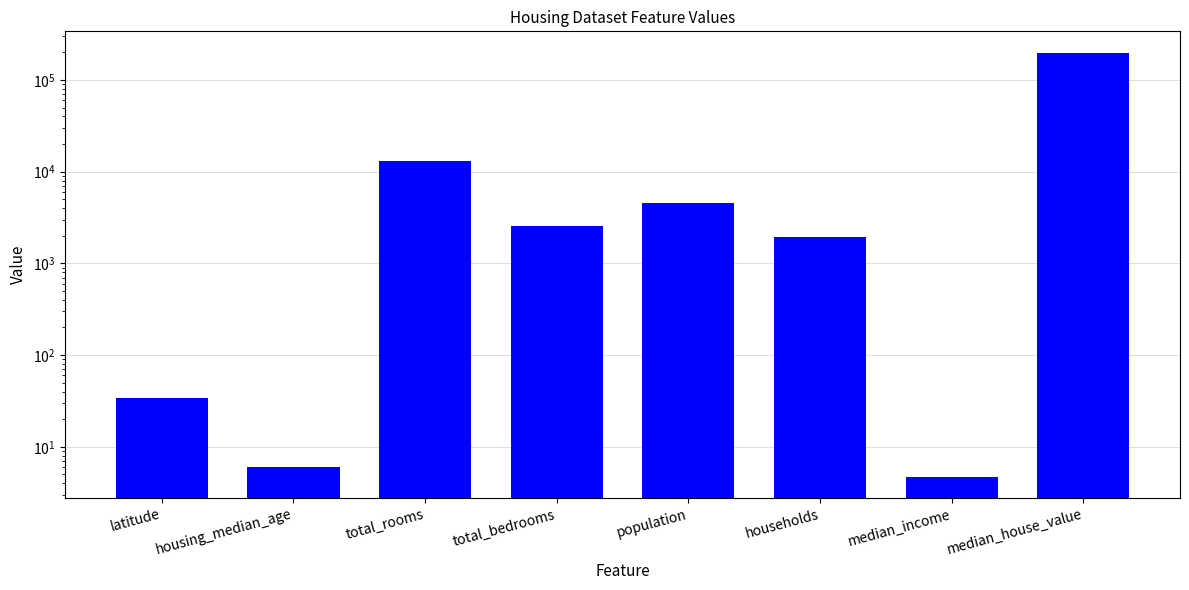

The value at total_rooms is 12991.0. True or false?

True